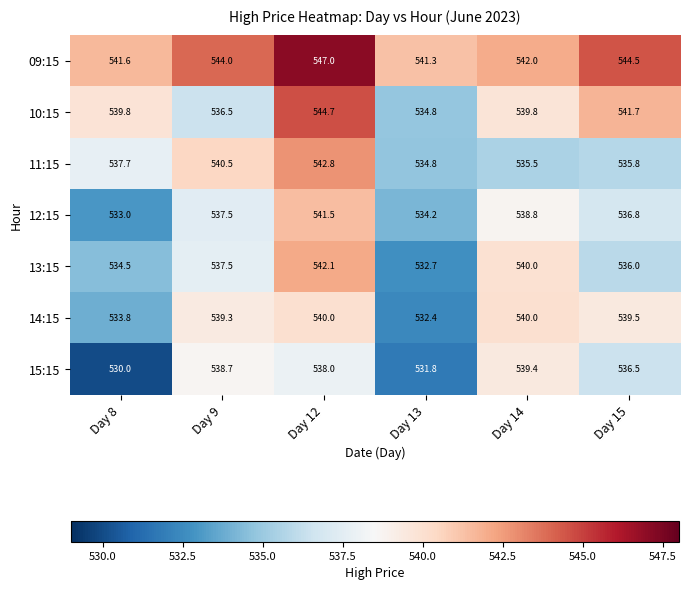

What is the total value across all series at Day 8?

3750.4